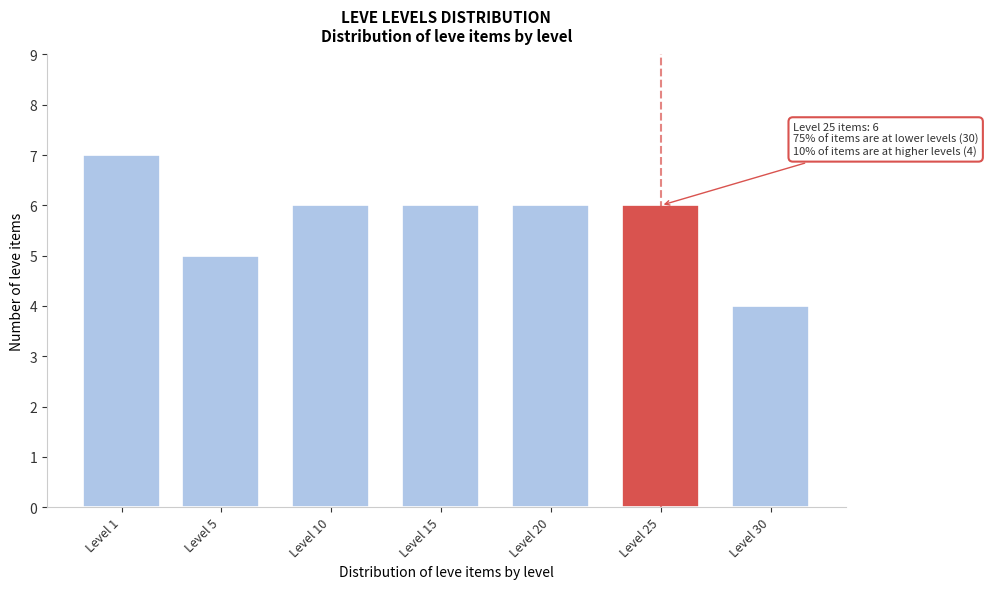

Reading left to right, what are all the values shown in this chart?

7	5	6	6	6	6	4